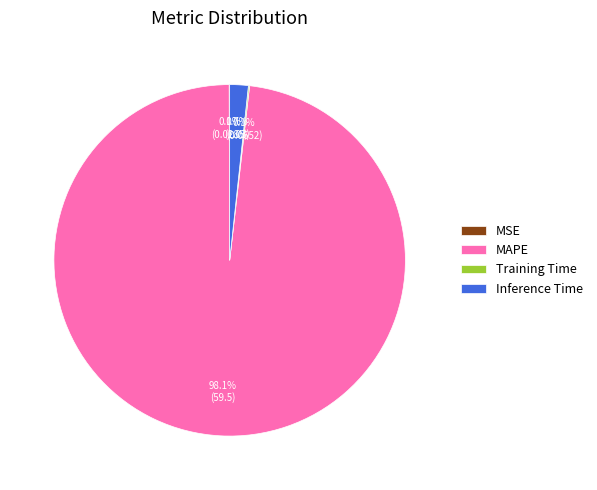

Is there any slice that represents more than half of the pie?

Yes